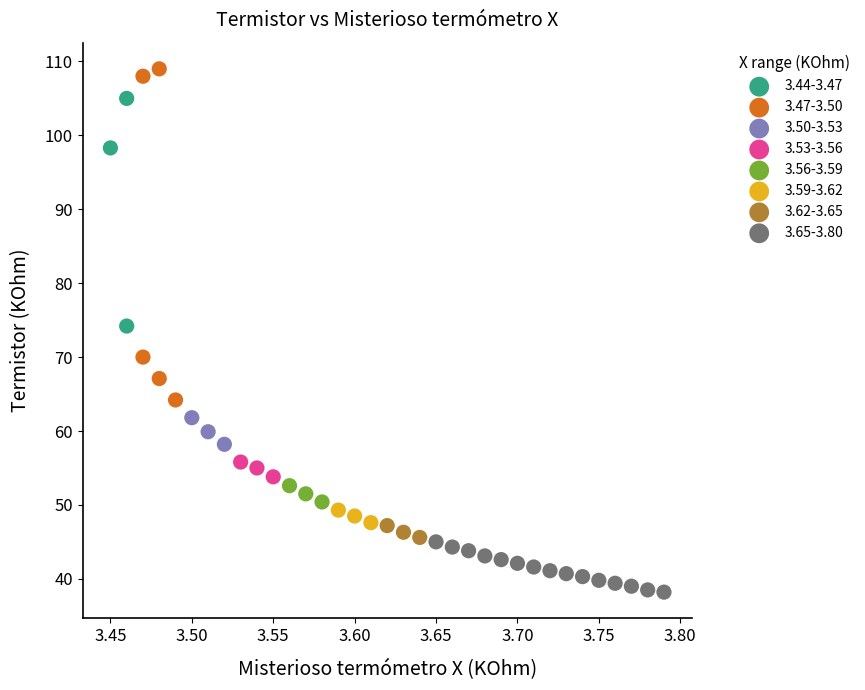

Which series contains the lowest Y value?

3.65-3.80